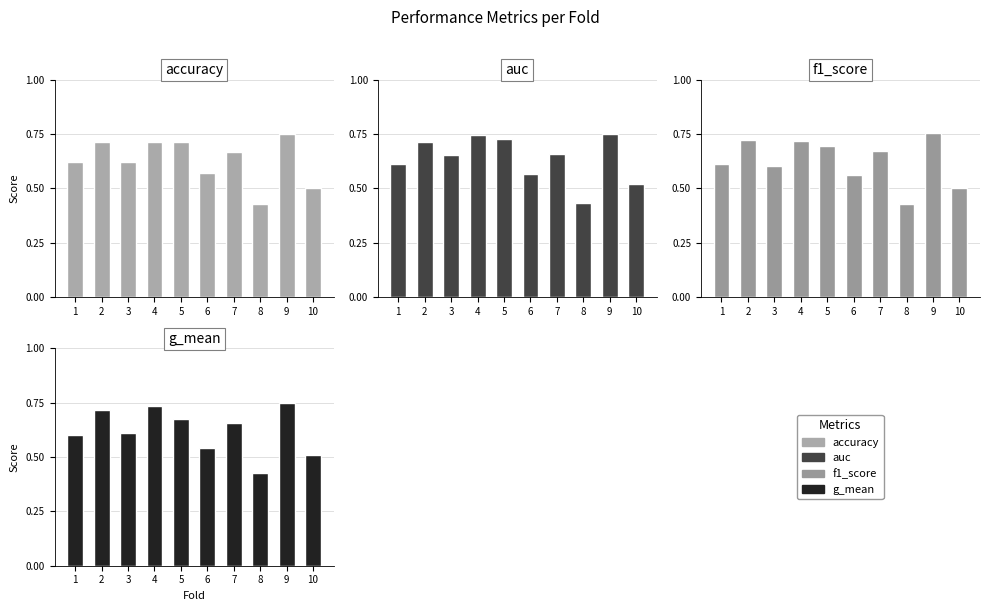

What is the sum of the auc values at 5 and 8?

1.2